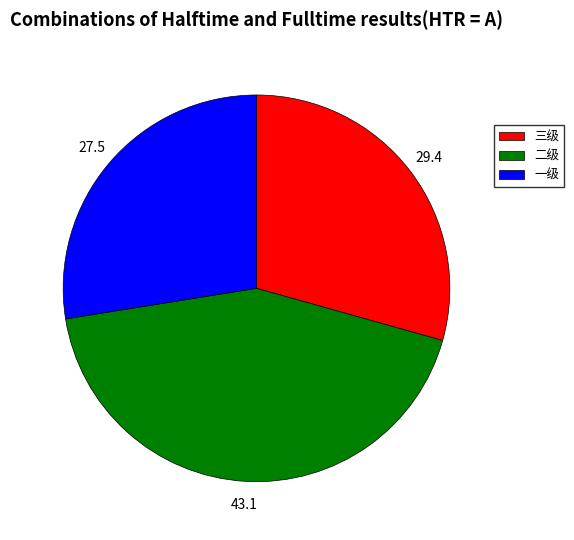

True or false: 三级 accounts for 29% of the total.

True